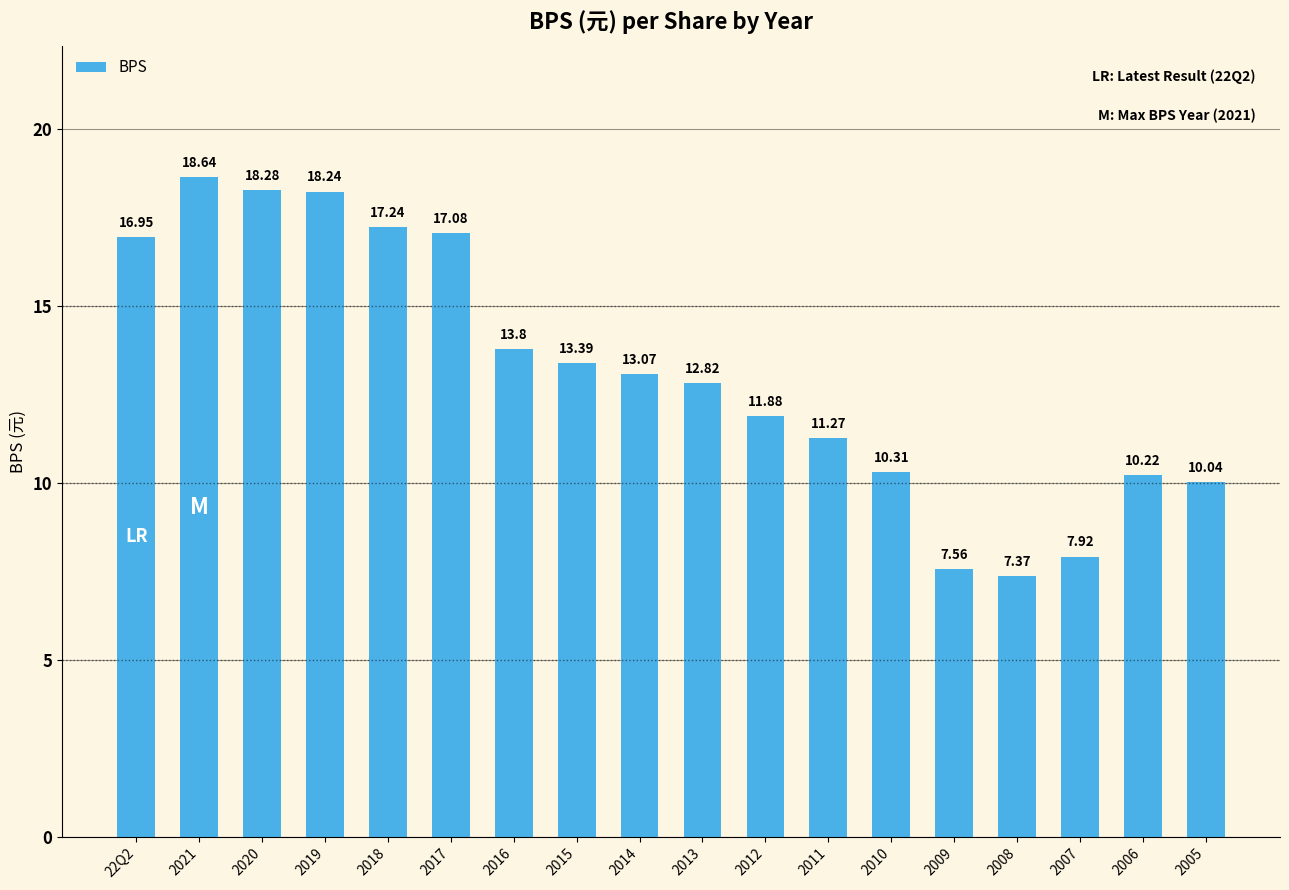

What is the label of the 2nd bar from the right?

2006